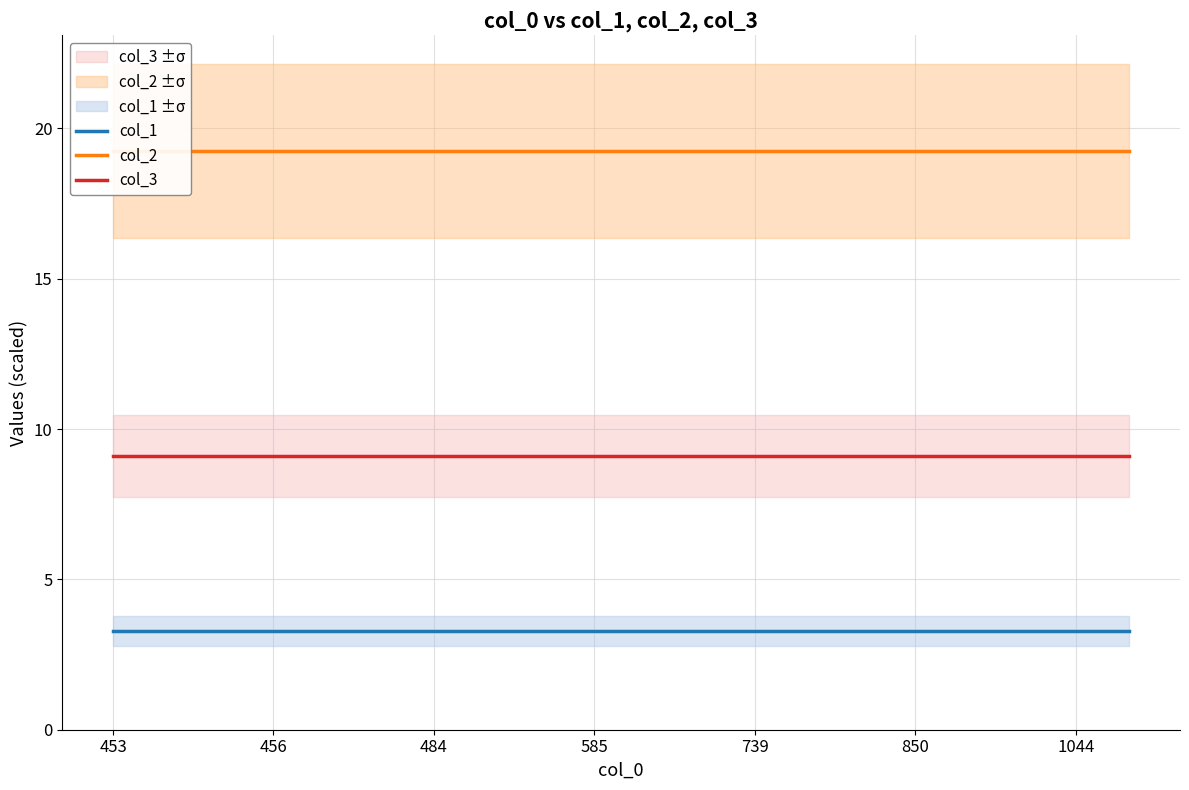

What is the minimum value shown in the chart?

3.3